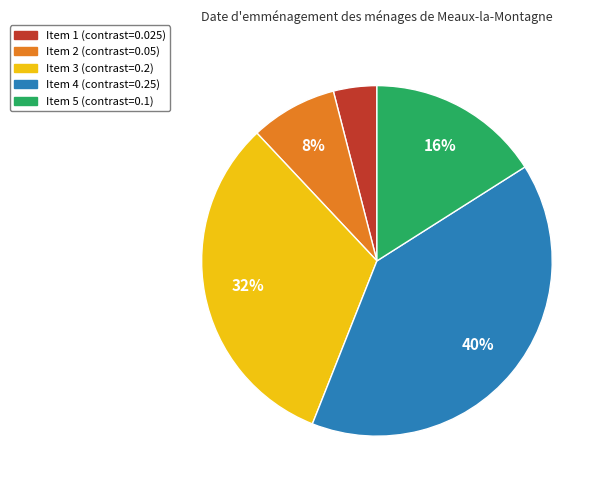

To the nearest percent, what percentage of the pie is Item 2 (contrast=0.05)?

8%